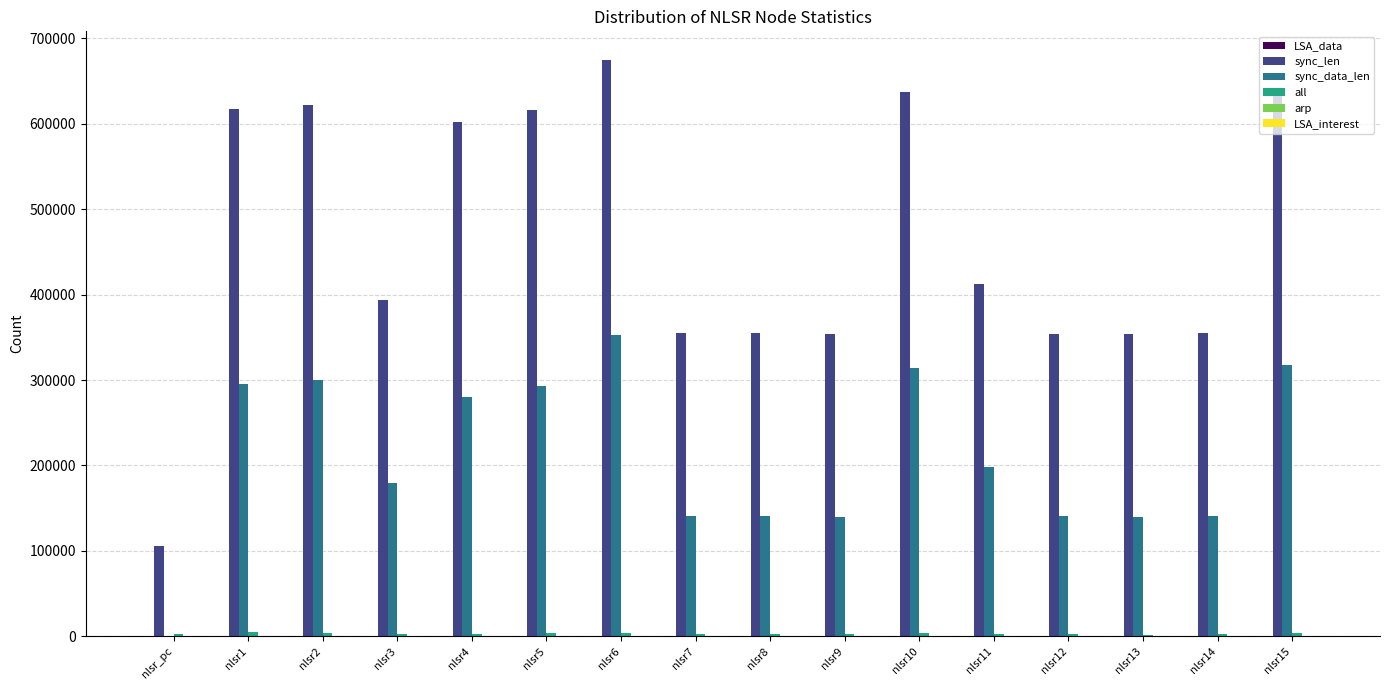

Which series changed the most between nlsr6 and nlsr8?

sync_len